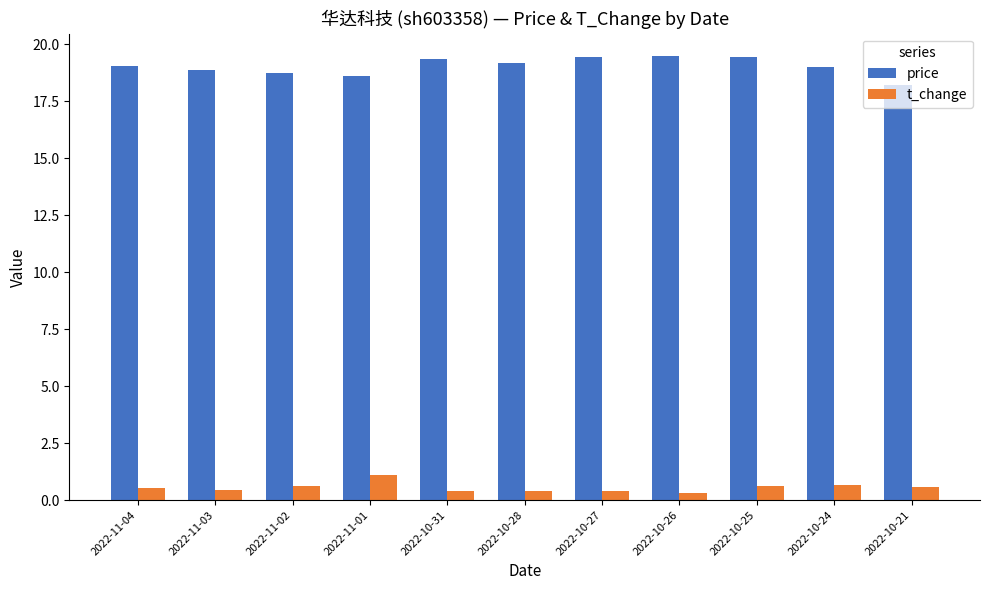

List the series in order of their peak value, highest first.

price, t_change